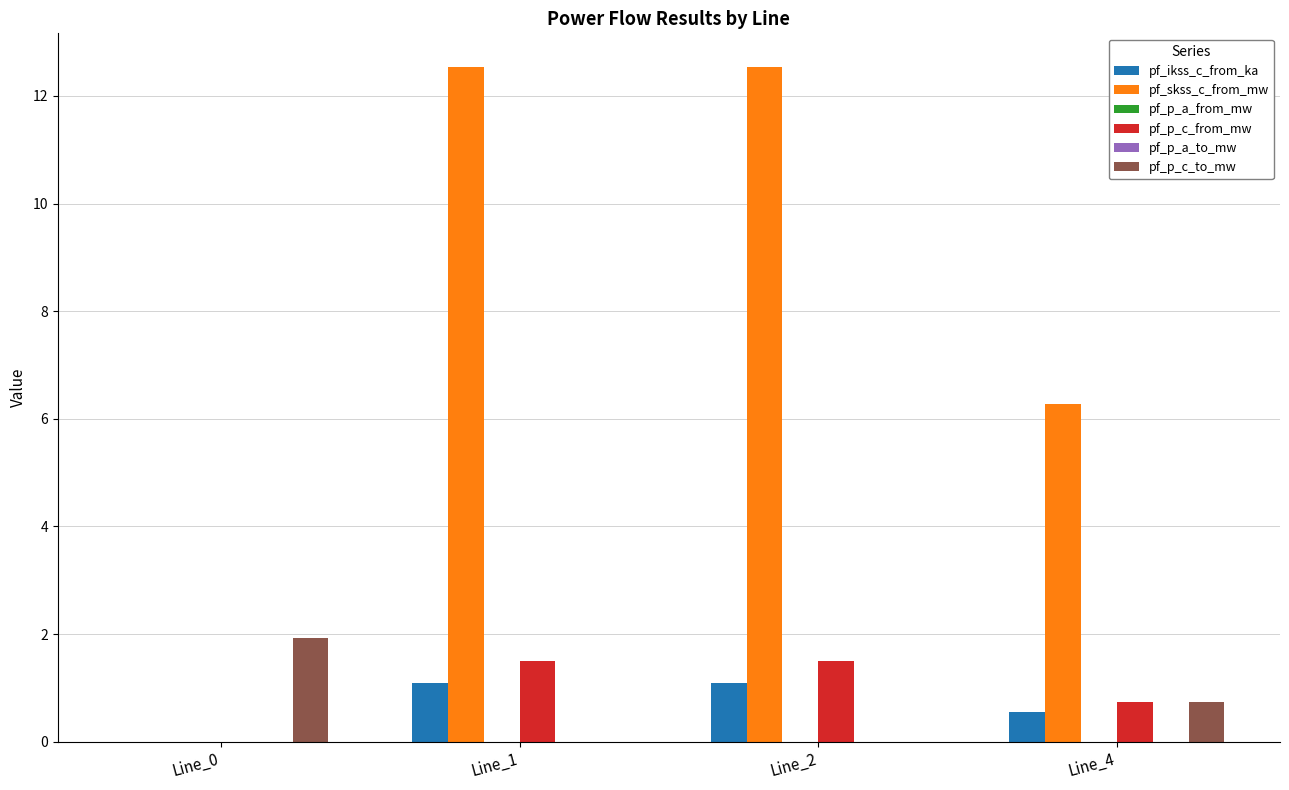

What is the total value across all series at Line_1?

15.1